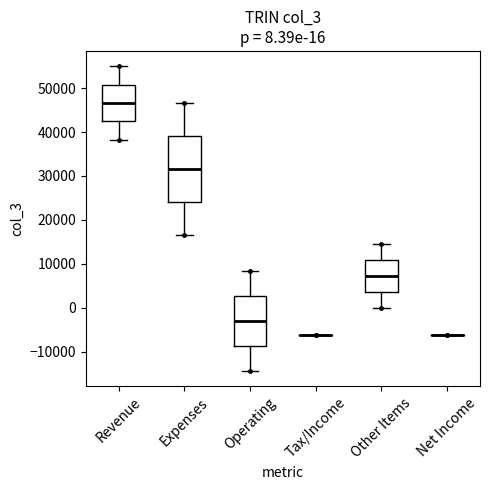

Comparing the boxes themselves (not the whiskers), which one is the tallest?

Expenses